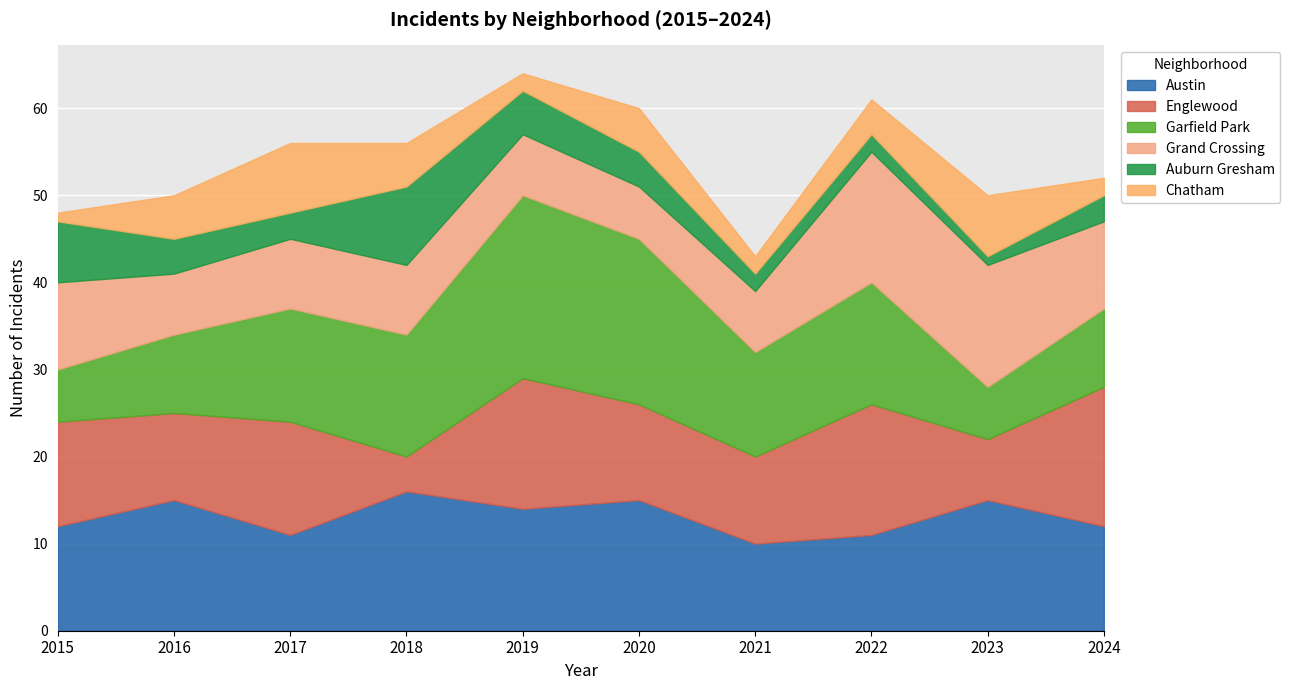

Count the Chatham values in the range 2 to 5.

7